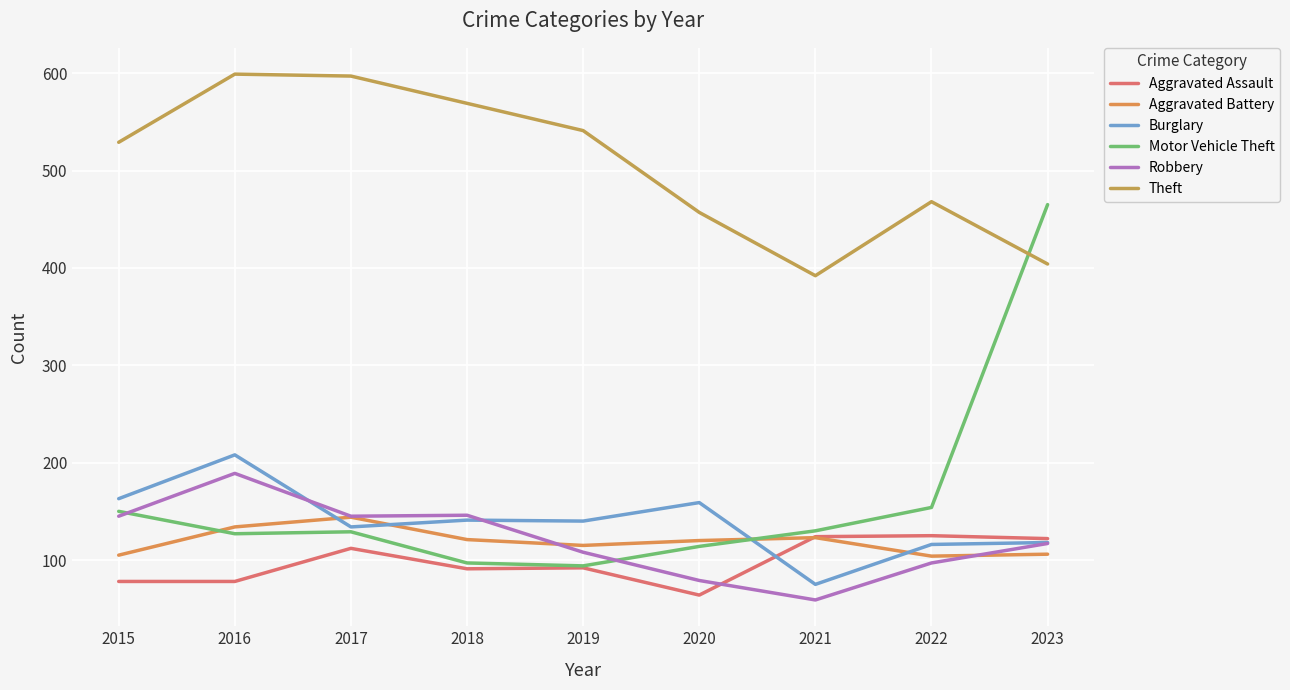

How many lines are shown in the chart?

6